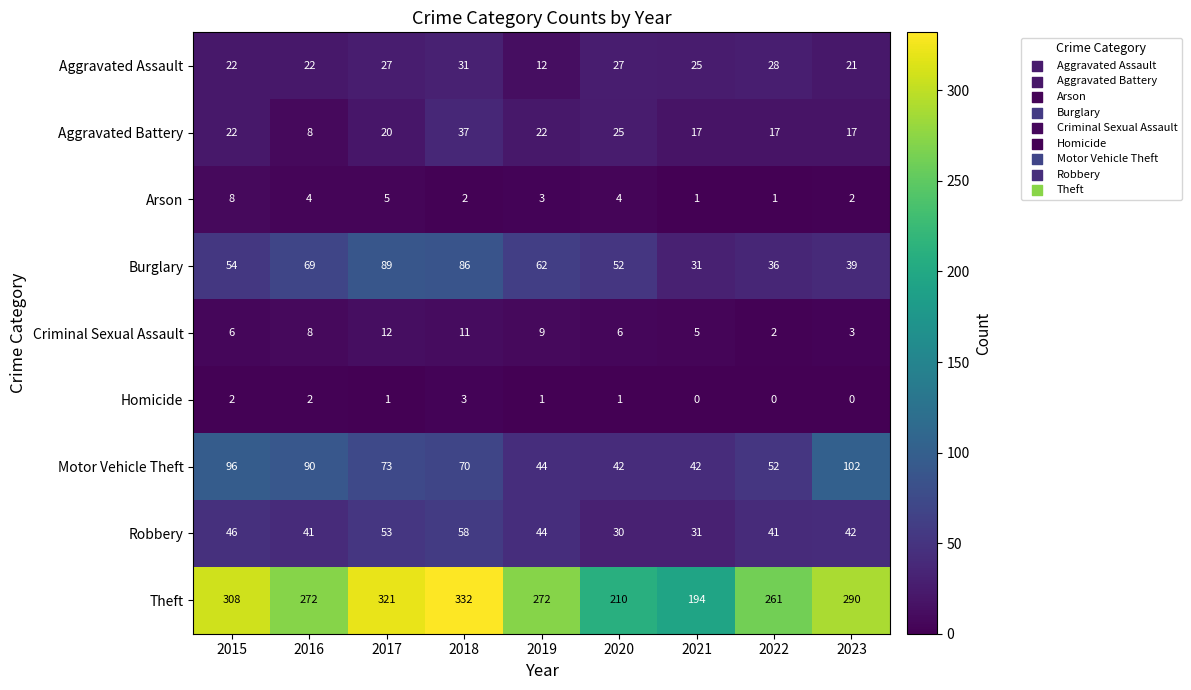

What is the difference between the second highest and minimum values in the Motor Vehicle Theft series?

54